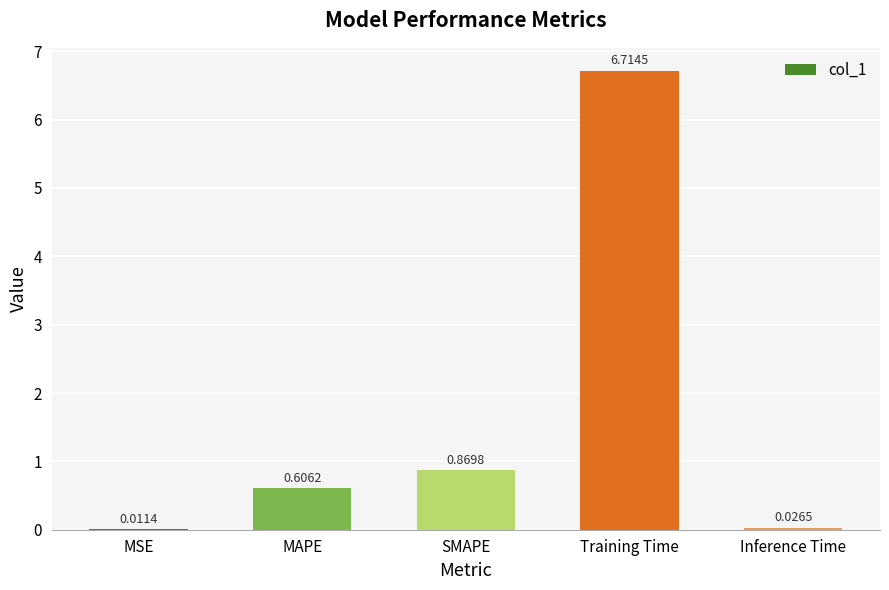

What is the change in value from MAPE to Inference Time?

-0.6